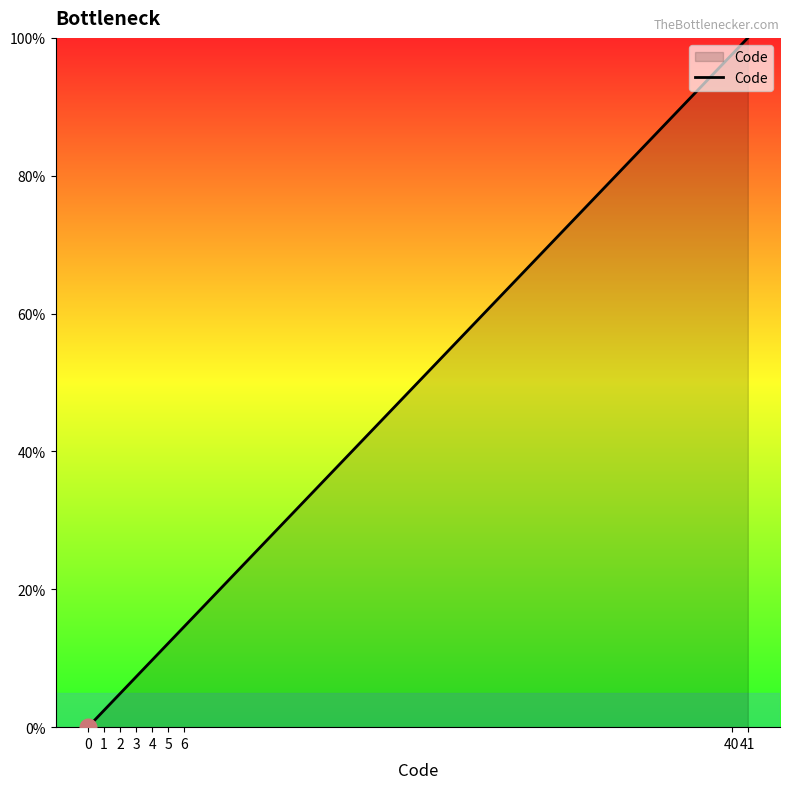

Does the chart display data point markers on the line(s)?

No